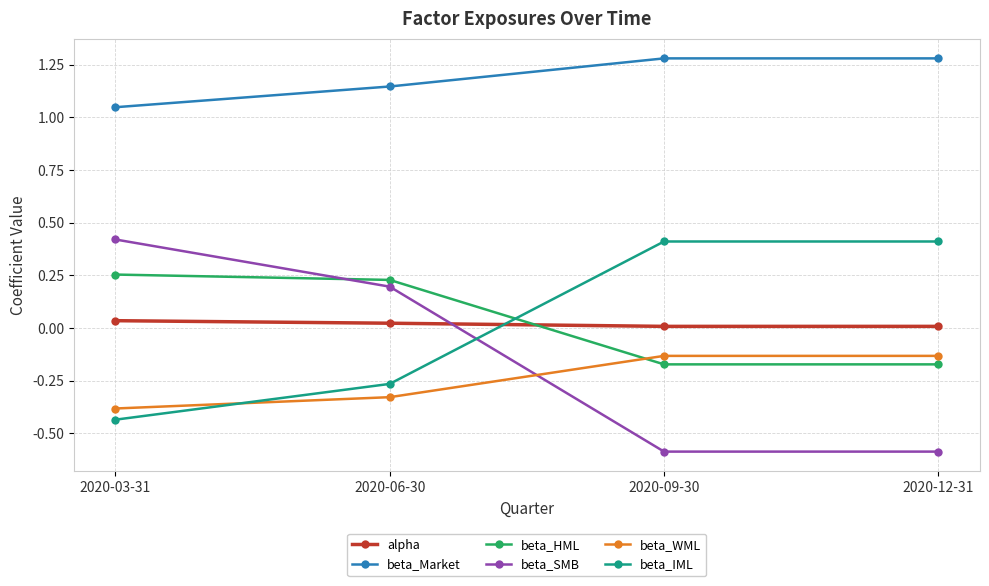

What is the difference between the second highest and minimum values in the beta_IML series?

0.8